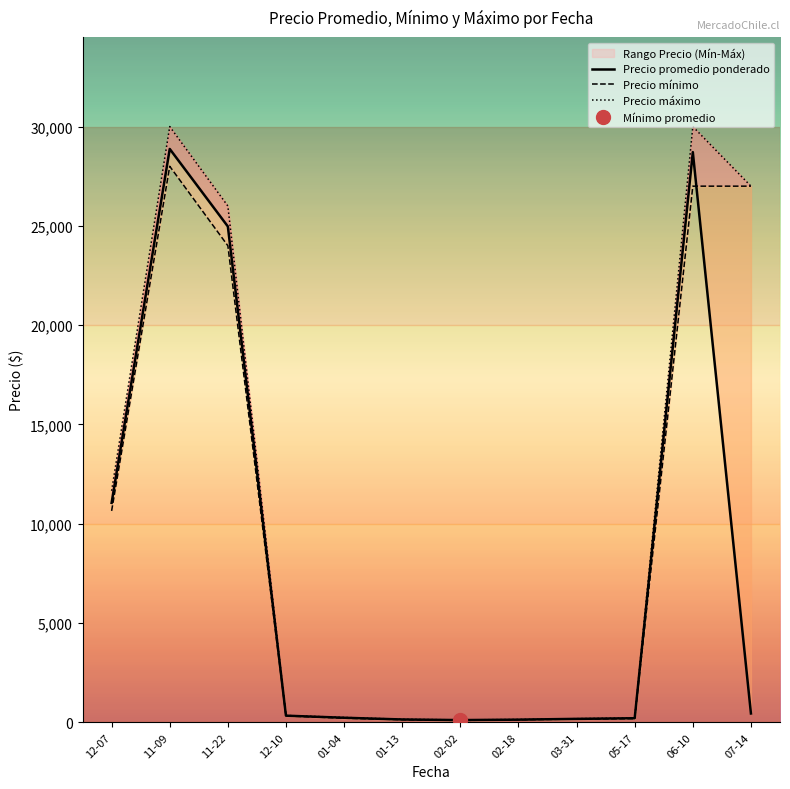

The value of Precio máximo at 01-13 is 158.3. True or false?

True